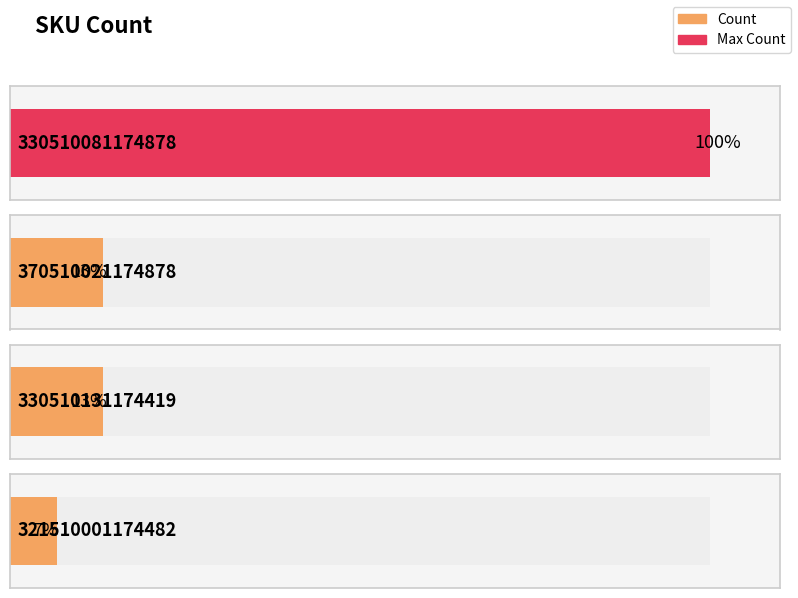

The value at 330510131174419 is 1. True or false?

False